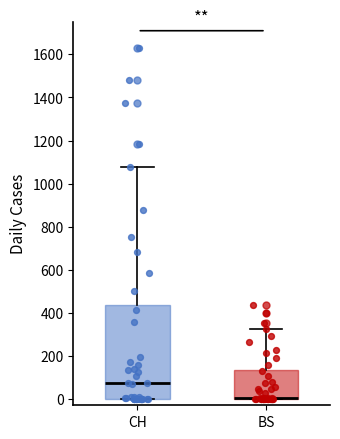

Reading left to right, read every box against the y-axis: the position of its median line, the range the box covers, and the ends of its whiskers. The values are not printed on the chart, so give them approximately, as read against the axis.

CH: median 80, box 0 to 440, whiskers 0 to 1080
BS: median 0 (drawn on the box's lower edge), box 0 to 140, whiskers 0 to 320